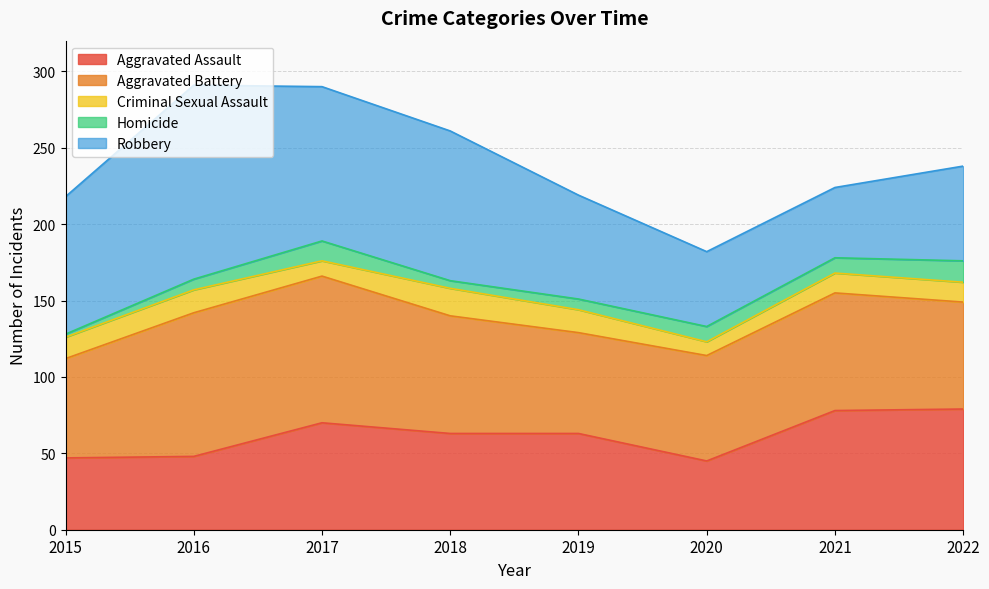

Which category has the lowest value across all series?

2015